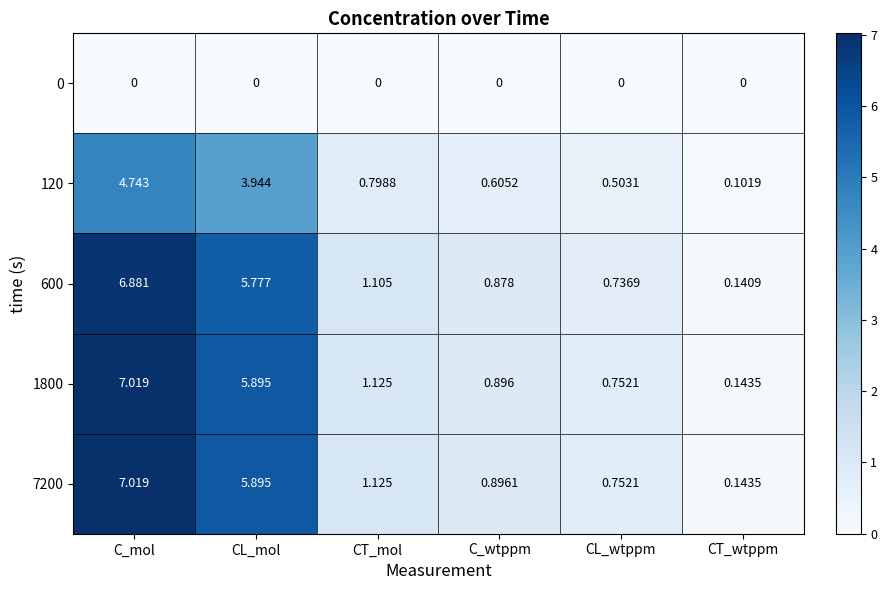

At which label does 7200 first exceed 1?

C_mol